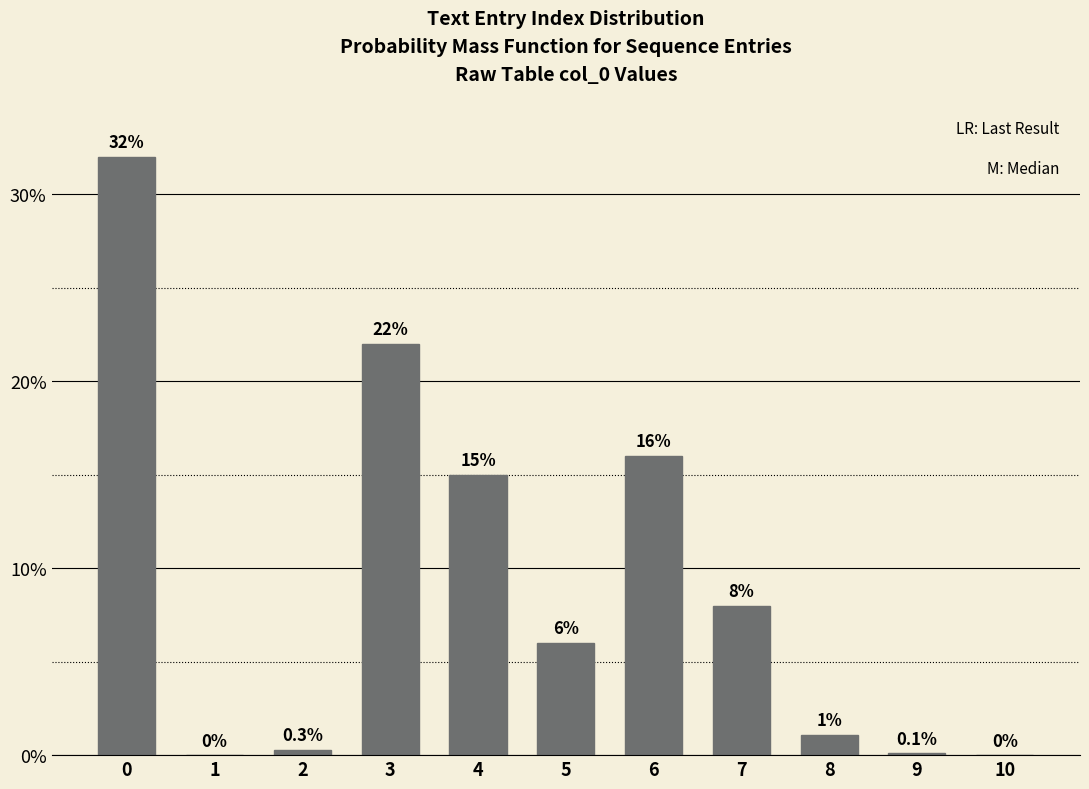

Reading right to left, what are all the values shown in this chart?

10=0.0	9=0.1	8=1.1	7=8.0	6=16.0	5=6.0	4=15.0	3=22.0	2=0.3	1=0.0	0=32.0